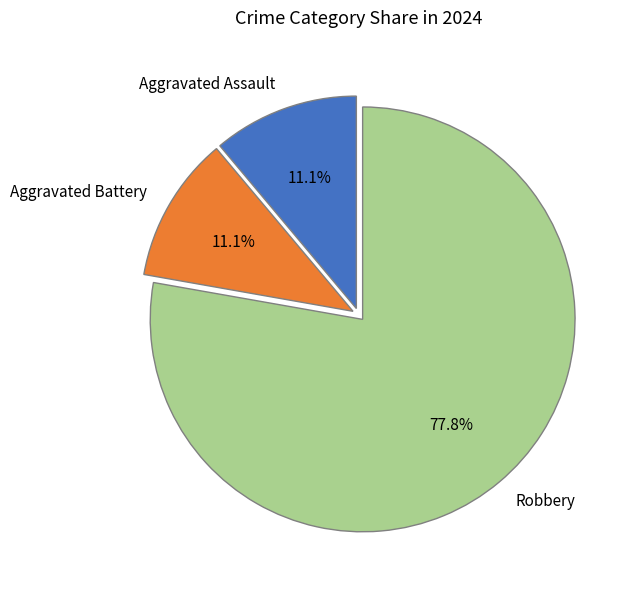

What percentage do Robbery and Aggravated Battery together represent?

88.9%